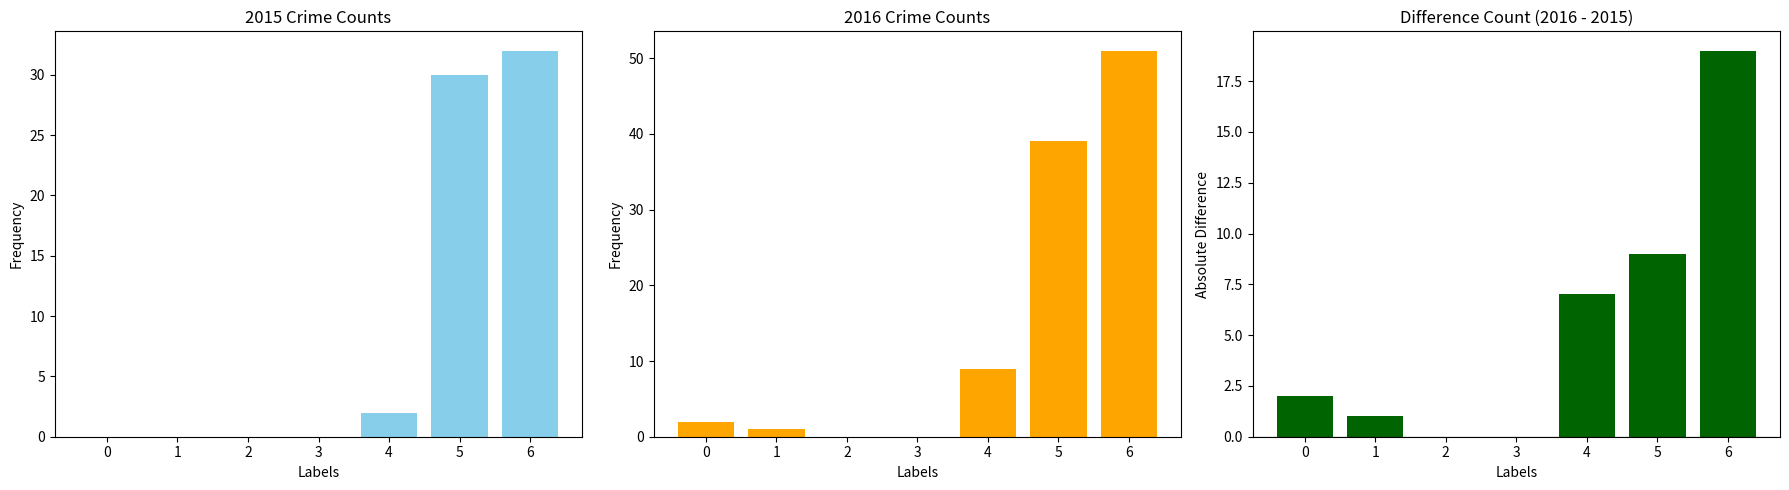

What is the difference between the maximum and minimum values?

19